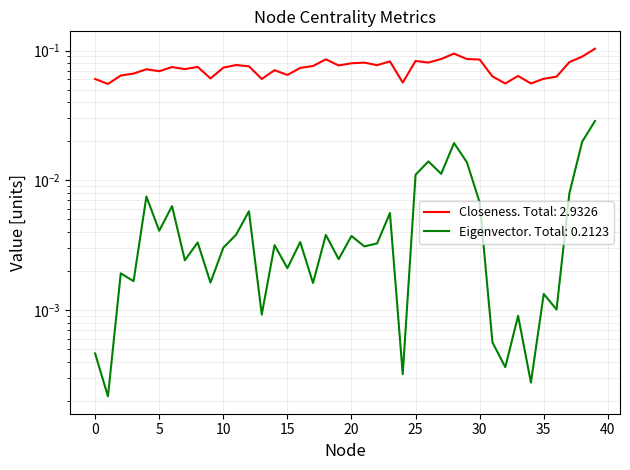

What are all the series names shown in the legend?

Closeness, Eigenvector